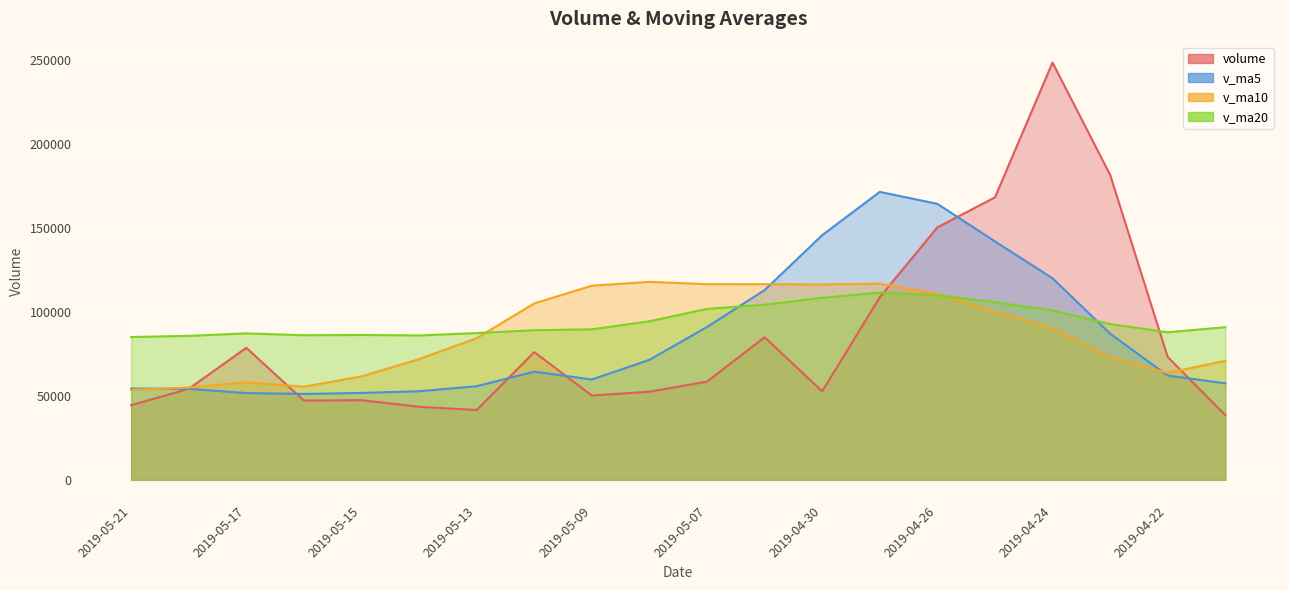

The value of v_ma10 at 2019-04-19 is 106219.9. True or false?

False